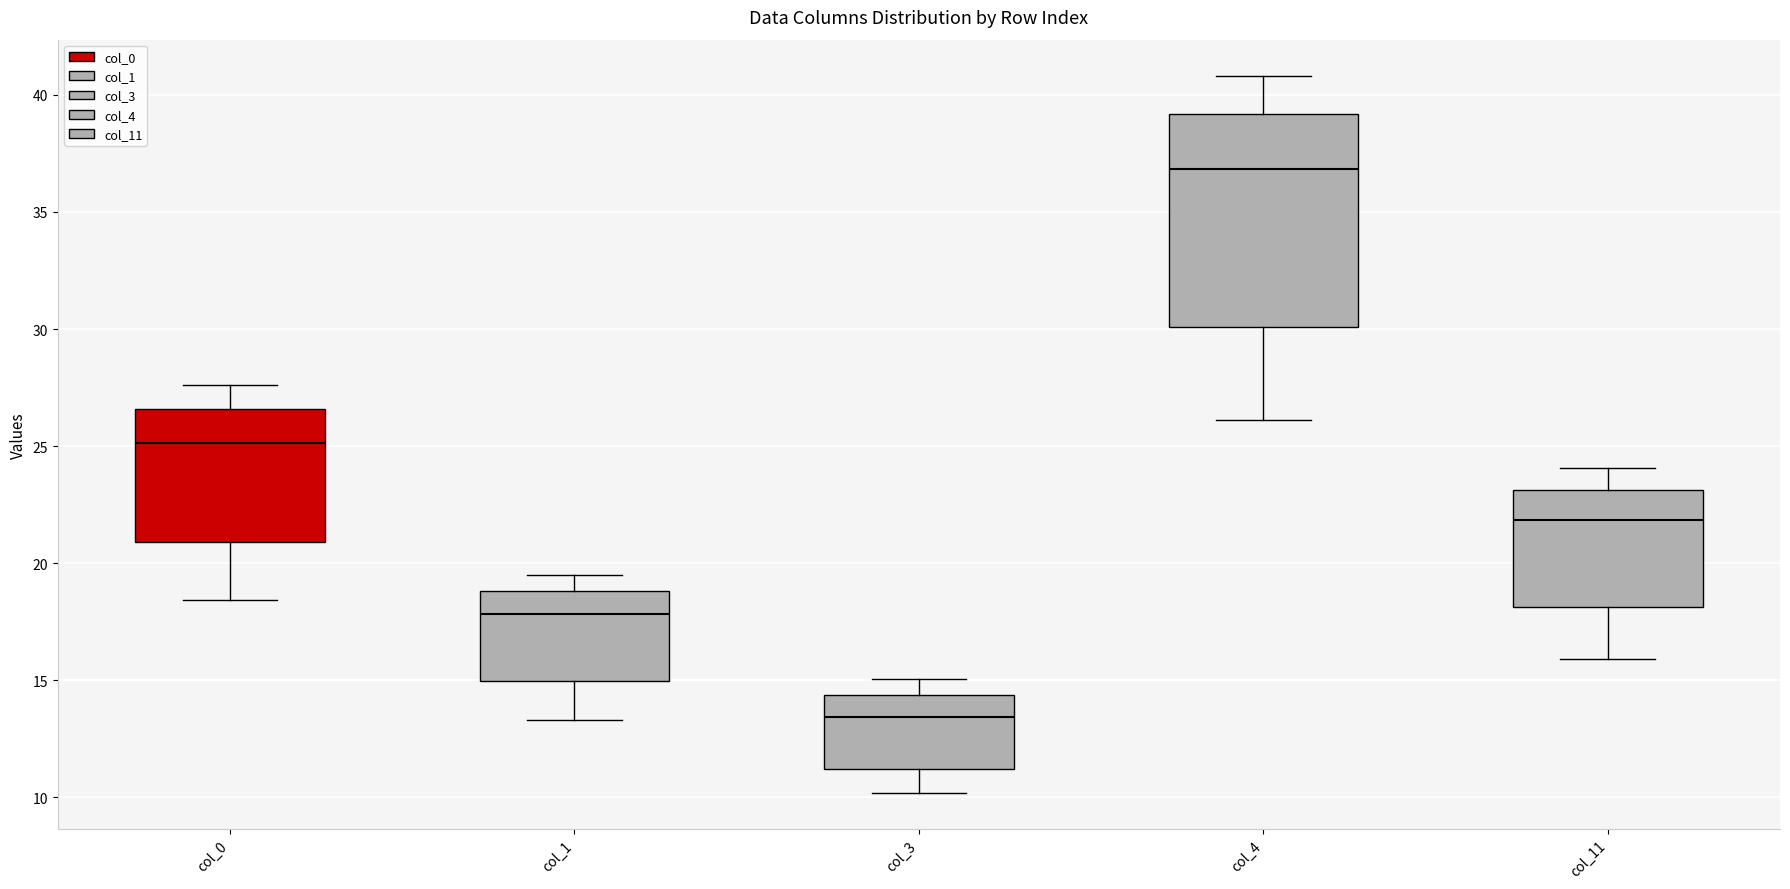

Comparing the boxes themselves (not the whiskers), which one is the tallest?

col_4